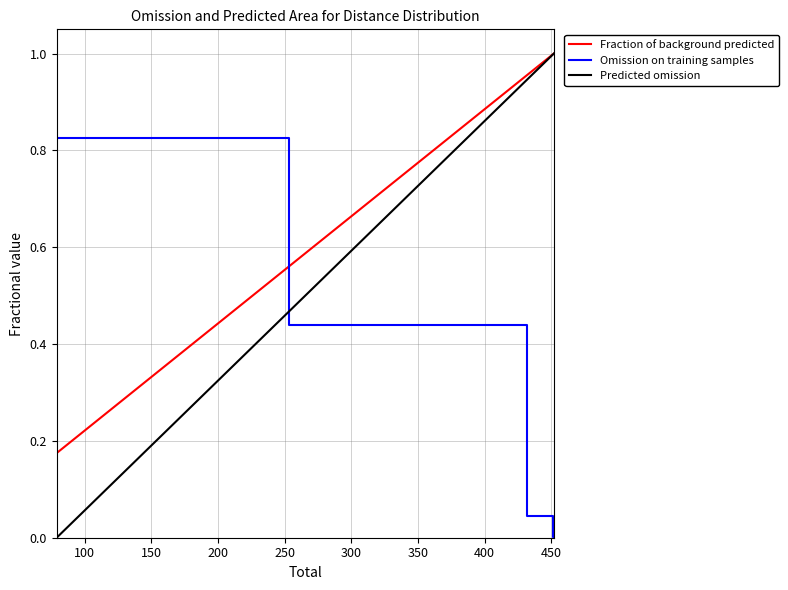

What is the sum of all Predicted omission values?

1.3